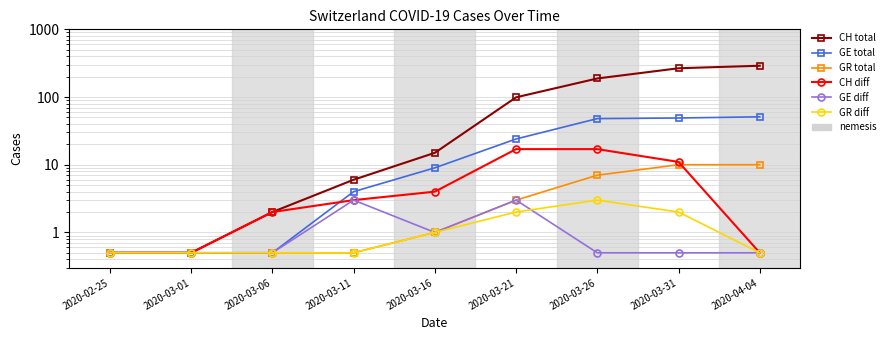

Between 2020-03-06 and 2020-03-01, which is larger?

2020-03-06